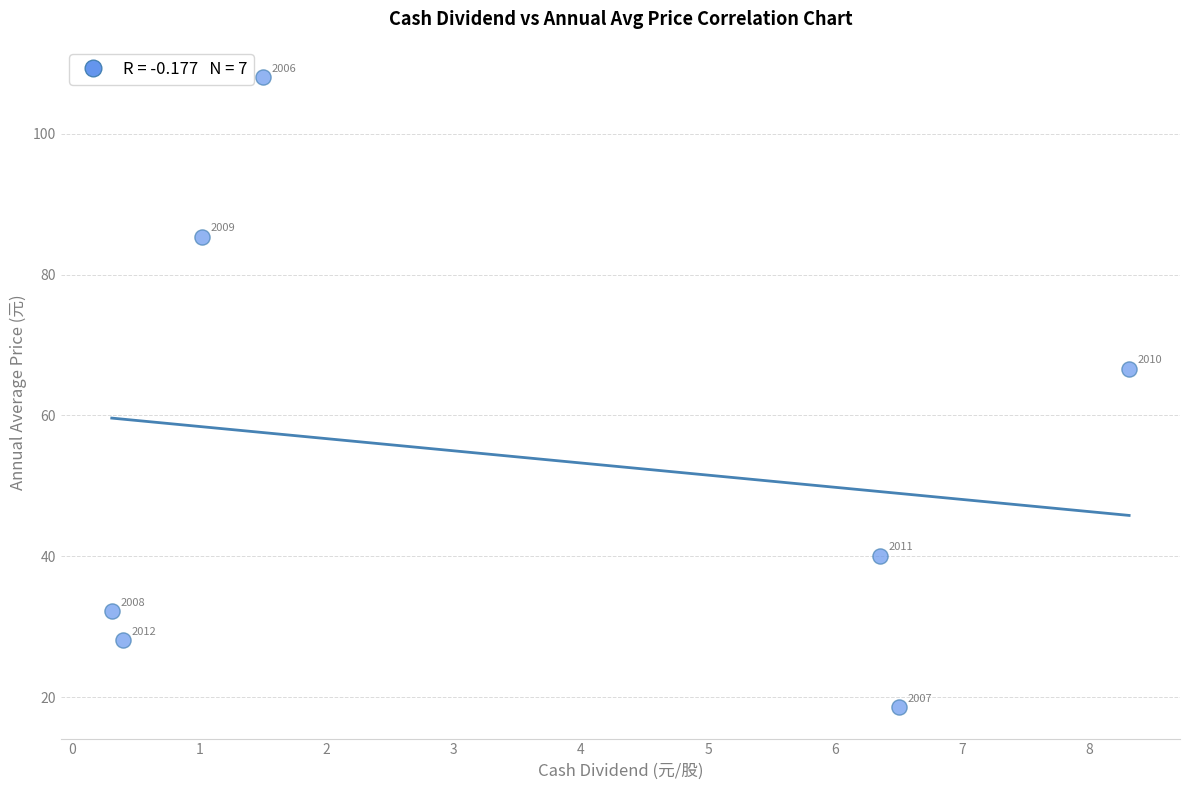

What Y value in the scatter plot is closest to 63?

66.6